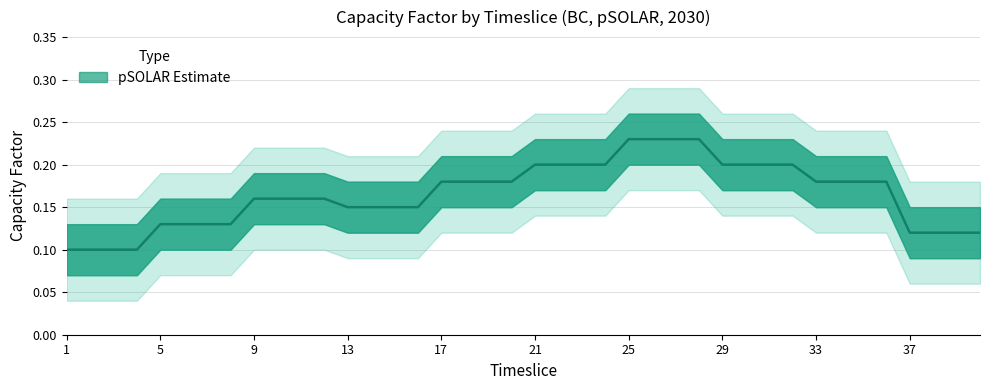

What is the difference between the values at 14 and 21?

0.1